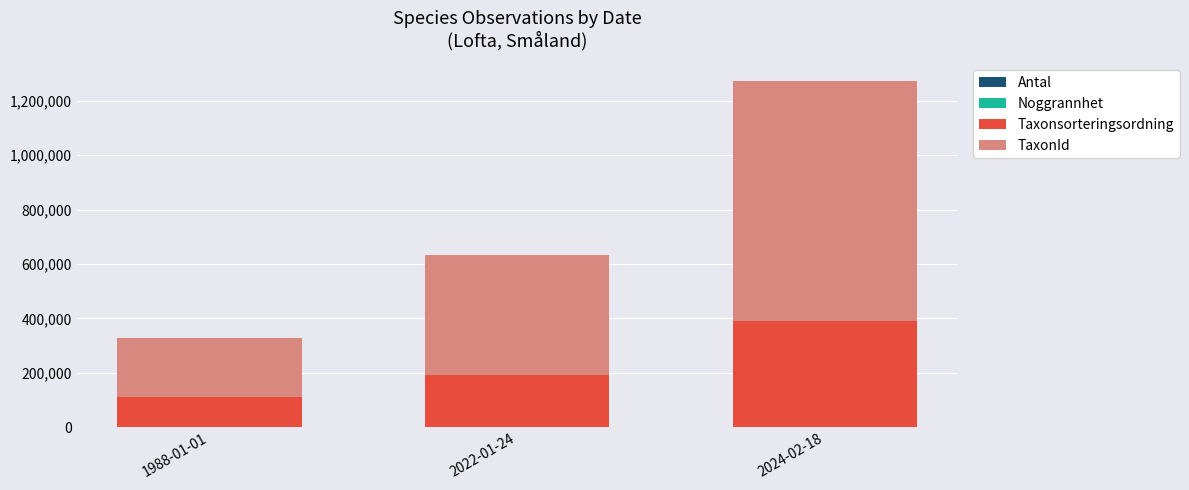

At which category is the sum across all series the highest?

2024-02-18